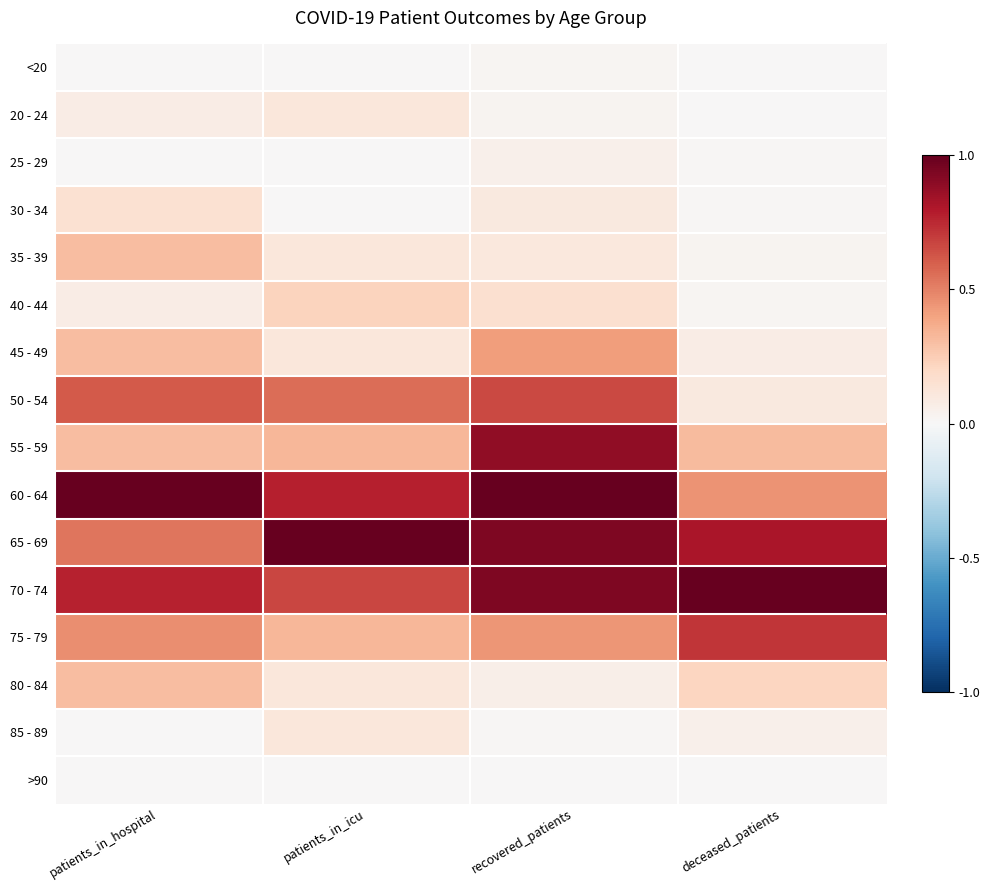

Reading left to right, list all the values displayed in this chart.

<20: patients_in_hospital=0.0	patients_in_icu=0.0	recovered_patients=0.0	deceased_patients=0.0
20 - 24: patients_in_hospital=0.1	patients_in_icu=0.1	recovered_patients=0.0	deceased_patients=0.0
25 - 29: patients_in_hospital=0.0	patients_in_icu=0.0	recovered_patients=0.1	deceased_patients=0.0
30 - 34: patients_in_hospital=0.2	patients_in_icu=0.0	recovered_patients=0.1	deceased_patients=0.0
35 - 39: patients_in_hospital=0.3	patients_in_icu=0.1	recovered_patients=0.1	deceased_patients=0.0
40 - 44: patients_in_hospital=0.1	patients_in_icu=0.2	recovered_patients=0.2	deceased_patients=0.0
45 - 49: patients_in_hospital=0.3	patients_in_icu=0.1	recovered_patients=0.4	deceased_patients=0.1
50 - 54: patients_in_hospital=0.6	patients_in_icu=0.6	recovered_patients=0.7	deceased_patients=0.1
55 - 59: patients_in_hospital=0.3	patients_in_icu=0.3	recovered_patients=0.9	deceased_patients=0.3
60 - 64: patients_in_hospital=1.0	patients_in_icu=0.8	recovered_patients=1.0	deceased_patients=0.5
65 - 69: patients_in_hospital=0.5	patients_in_icu=1.0	recovered_patients=0.9	deceased_patients=0.8
70 - 74: patients_in_hospital=0.8	patients_in_icu=0.7	recovered_patients=0.9	deceased_patients=1.0
75 - 79: patients_in_hospital=0.5	patients_in_icu=0.3	recovered_patients=0.4	deceased_patients=0.7
80 - 84: patients_in_hospital=0.3	patients_in_icu=0.1	recovered_patients=0.1	deceased_patients=0.2
85 - 89: patients_in_hospital=0.0	patients_in_icu=0.1	recovered_patients=0.0	deceased_patients=0.0
>90: patients_in_hospital=0.0	patients_in_icu=0.0	recovered_patients=0.0	deceased_patients=0.0